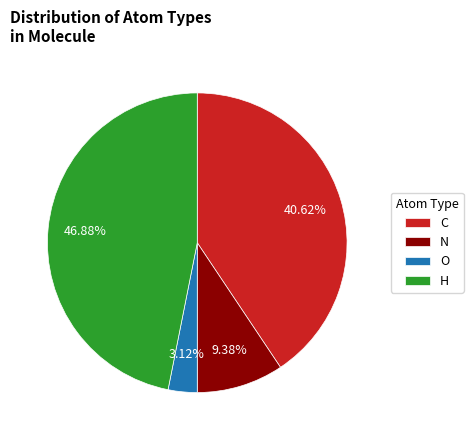

Count the number of slices in the pie.

4